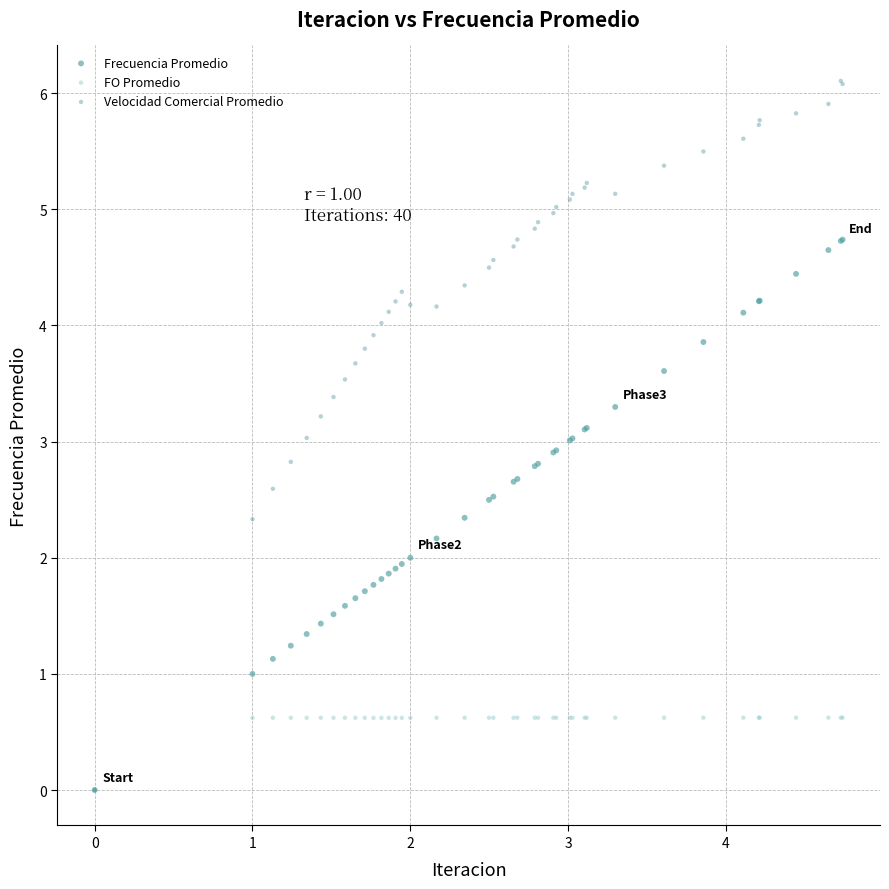

What are all the series names shown in the legend?

Frecuencia Promedio, FO Promedio, Velocidad Comercial Promedio